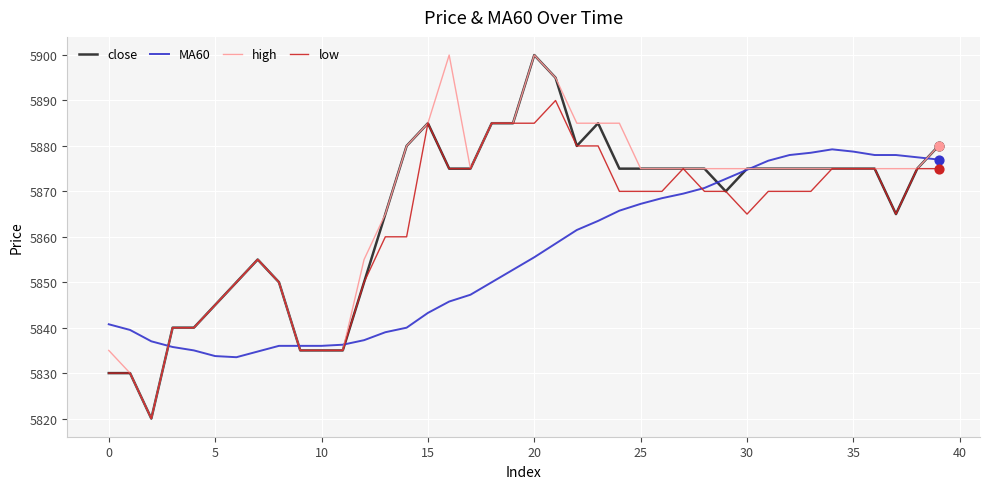

What is the minimum value shown in the chart?

5820.0